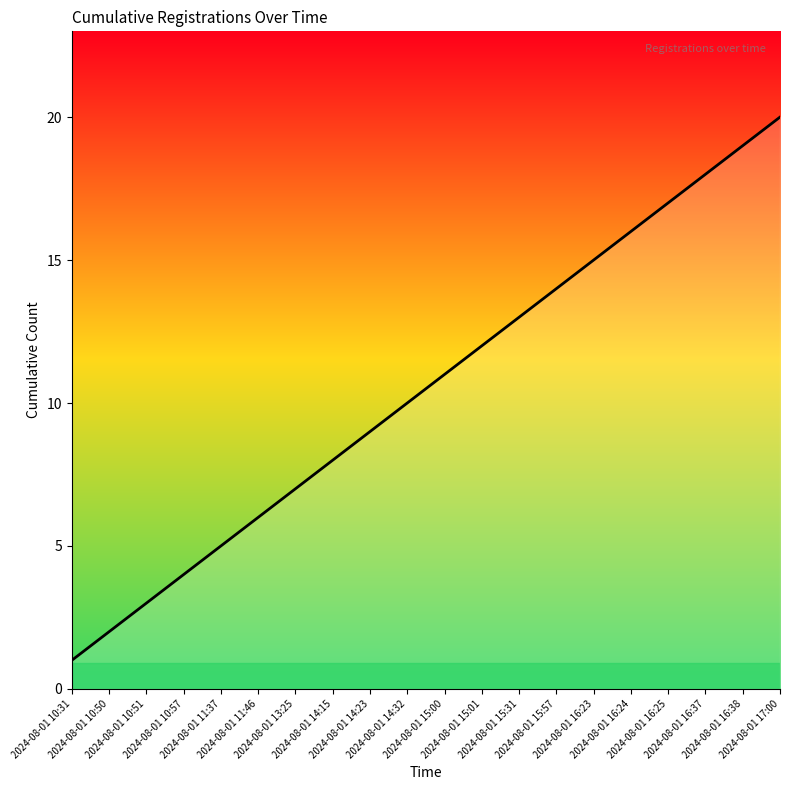

What is the greatest value displayed?

20